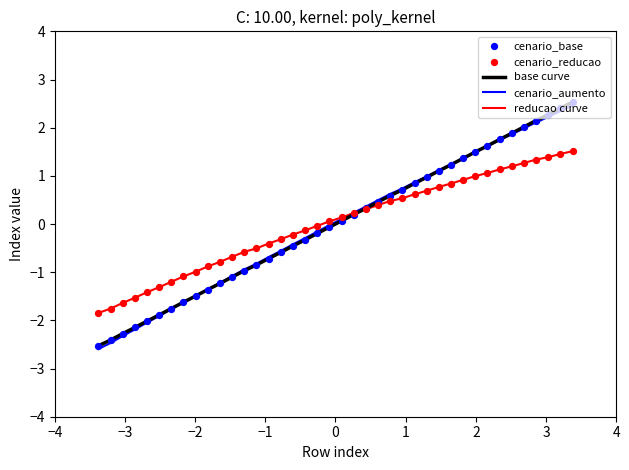

What is the greatest value displayed?

2.5